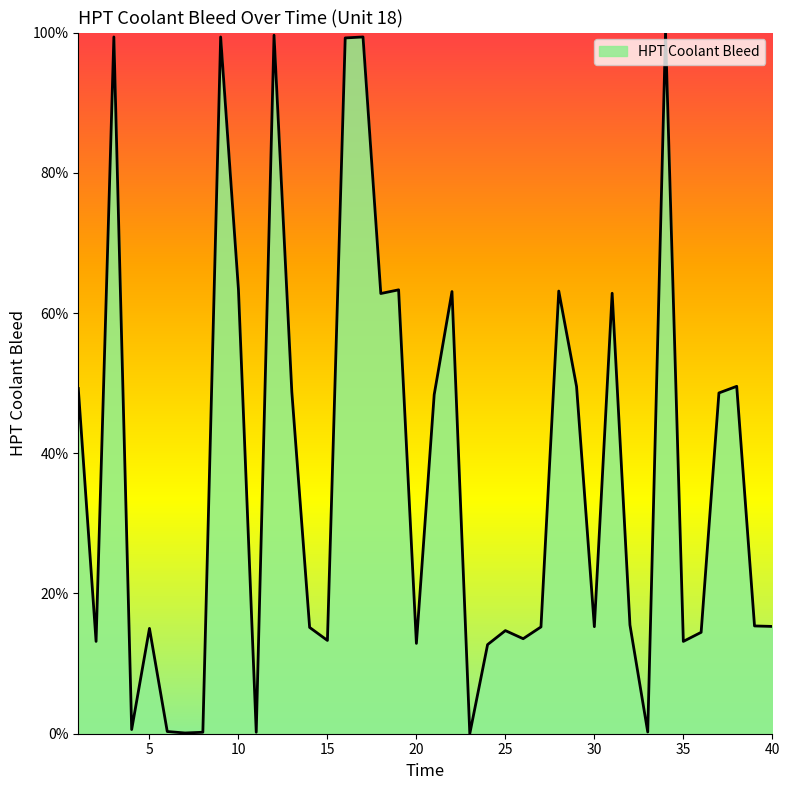

What is the difference between the maximum and minimum values?

100.0